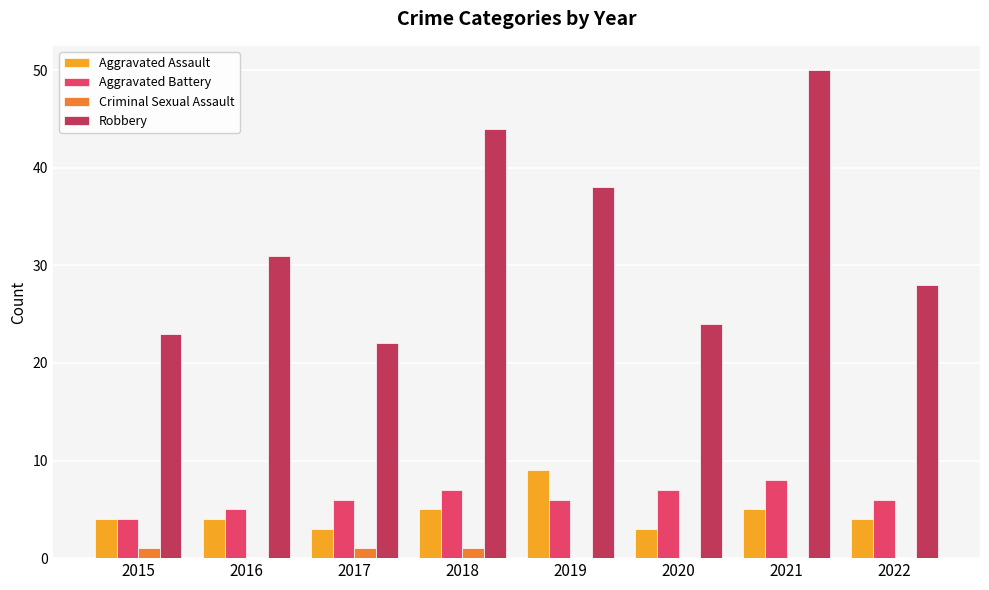

At which category does the chart reach its peak across all series?

2021